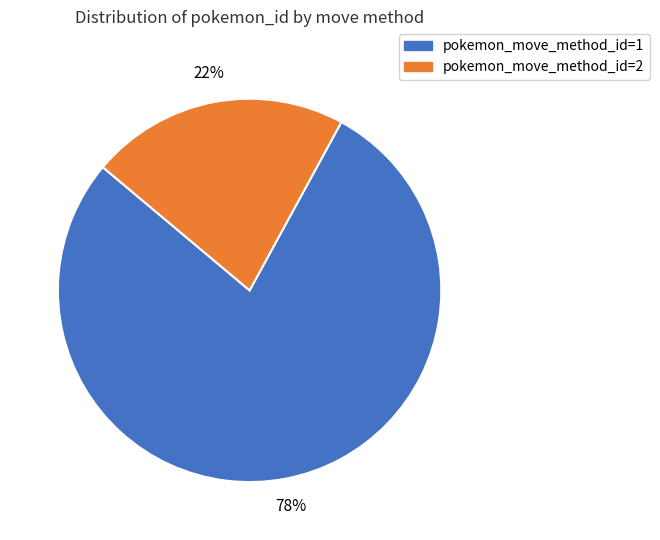

To the nearest percent, what is the difference between the largest and smallest slice percentages?

56%